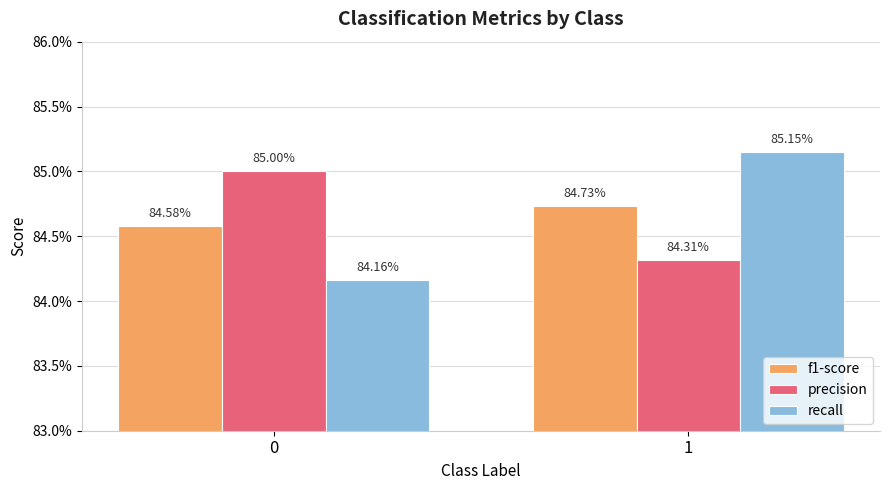

How many recall values are between 0 and 1?

2